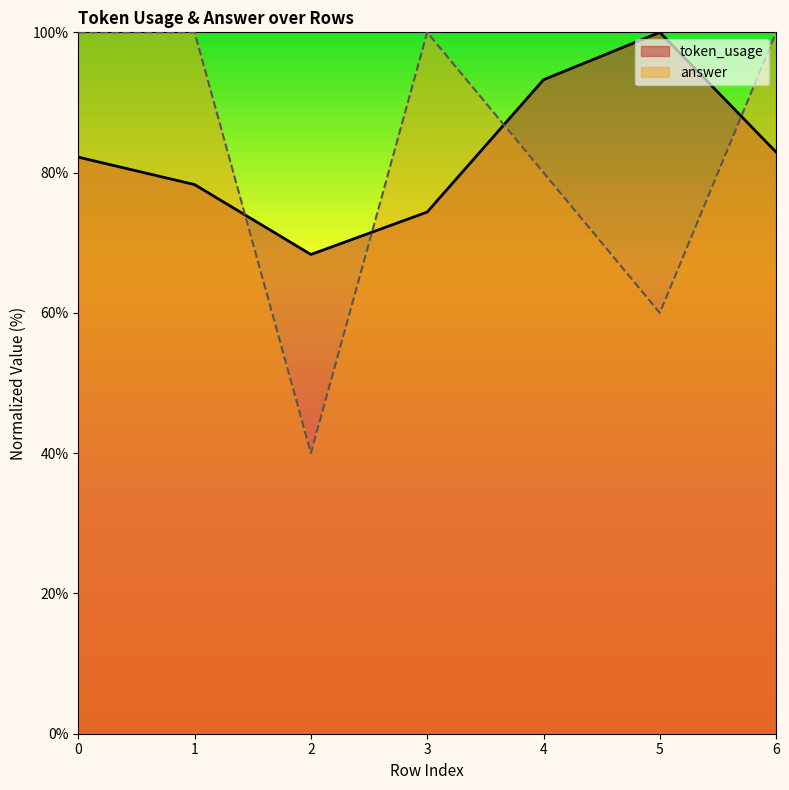

How many data points does each series have?

7